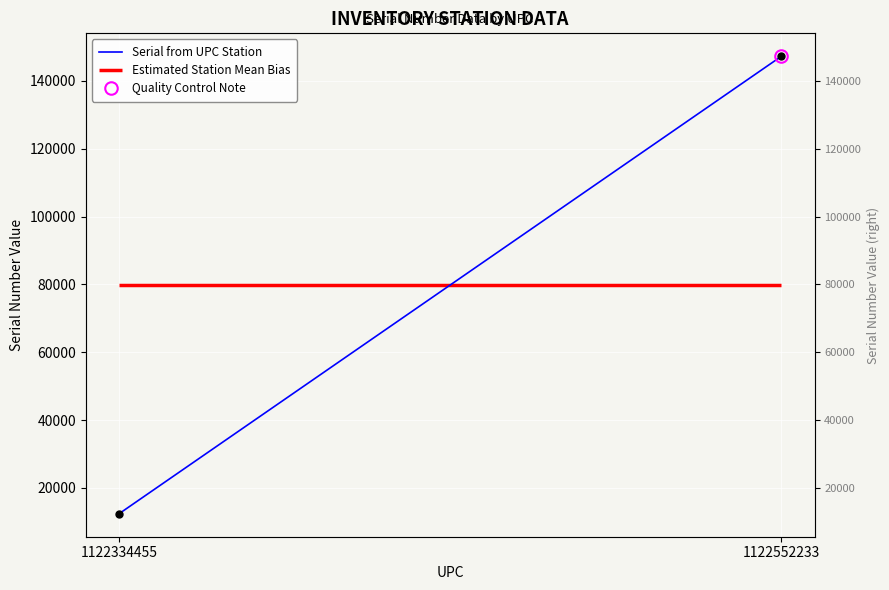

Reading left to right, list all the values displayed in this chart.

1122334455=12345	1122552233=147258